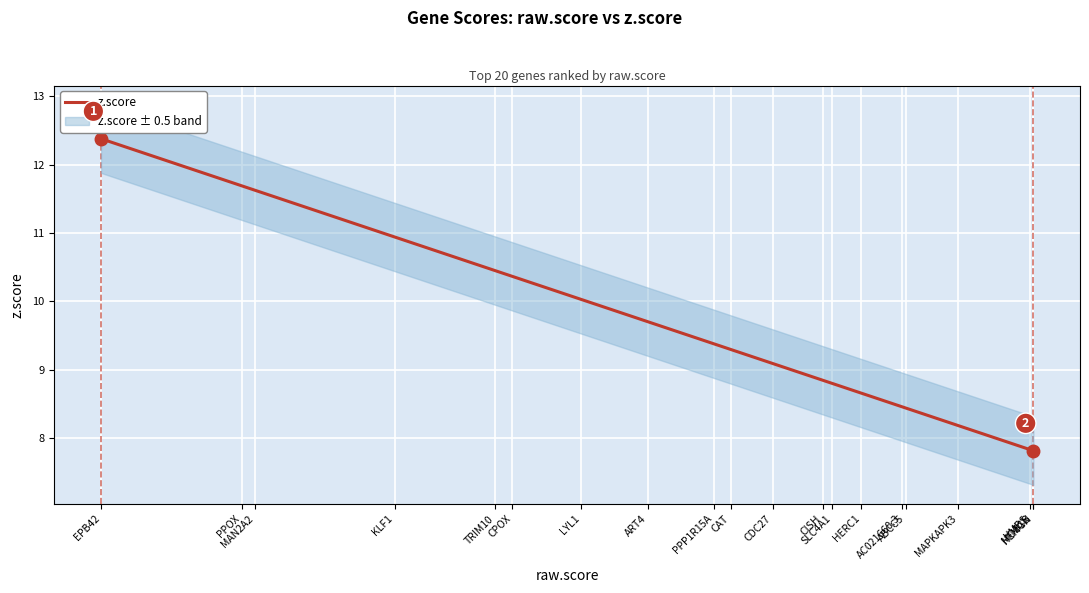

What is the difference between the values at CISH and MAPKAPK3?

0.7